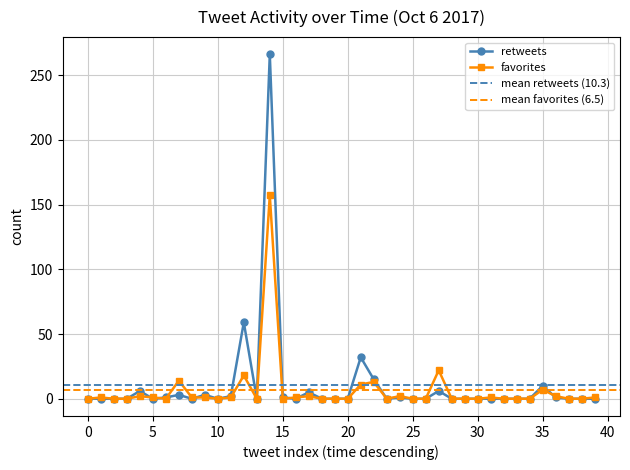

Where is retweets nearest to the value 133?

12